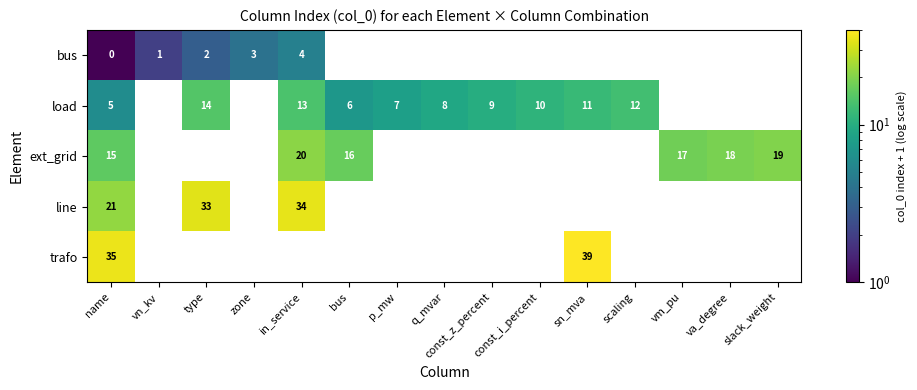

True or false: load has a value of 10 at const_i_percent.

True